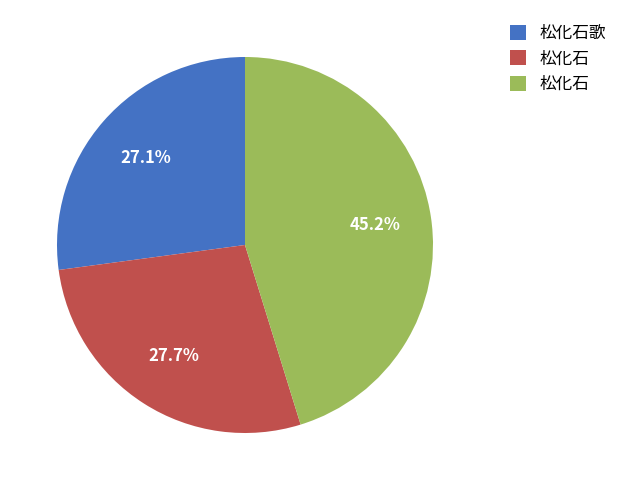

Does any single category account for the majority?

No